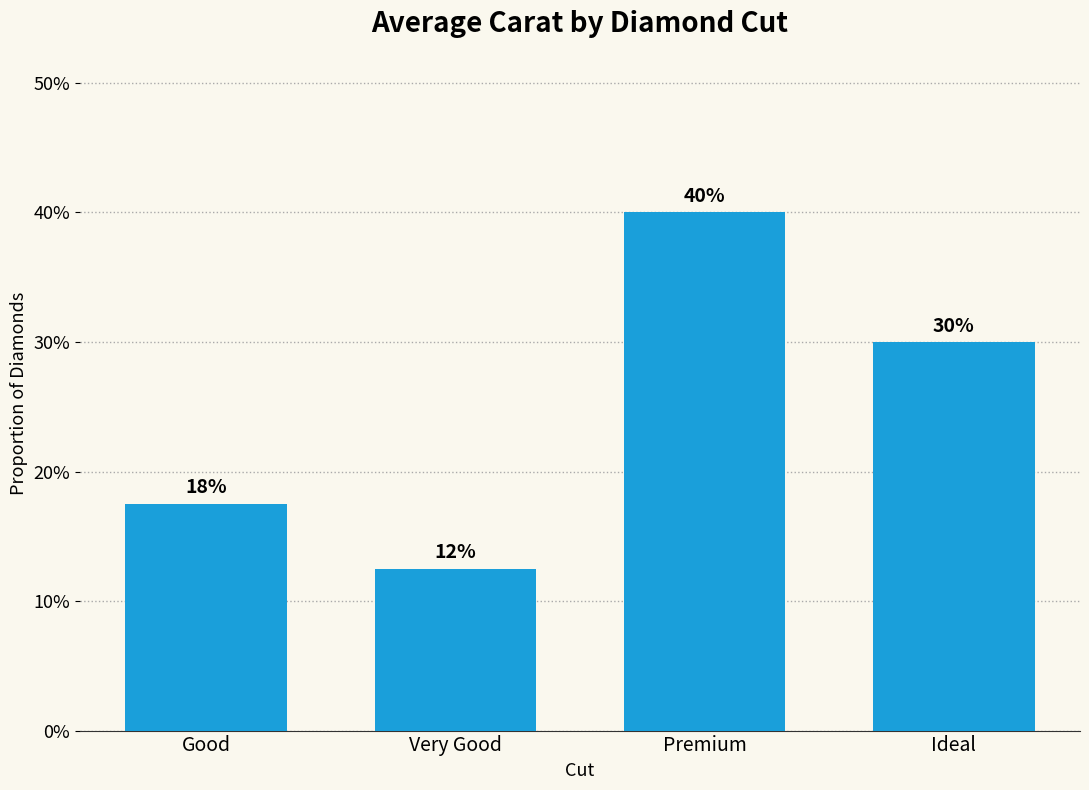

Does the chart contain any negative values?

No